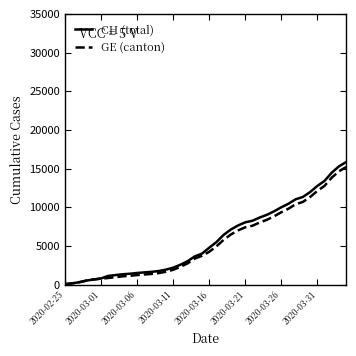

What is the greatest value displayed?

15850